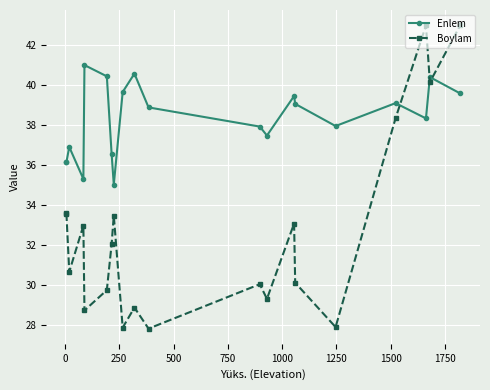

Which series ends up on top after the final intersection of Boylam and Enlem?

Boylam